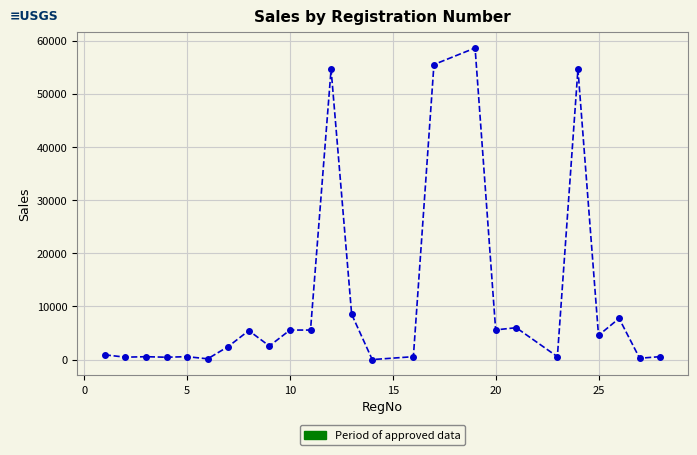

What is the maximum value shown in the chart?

58599